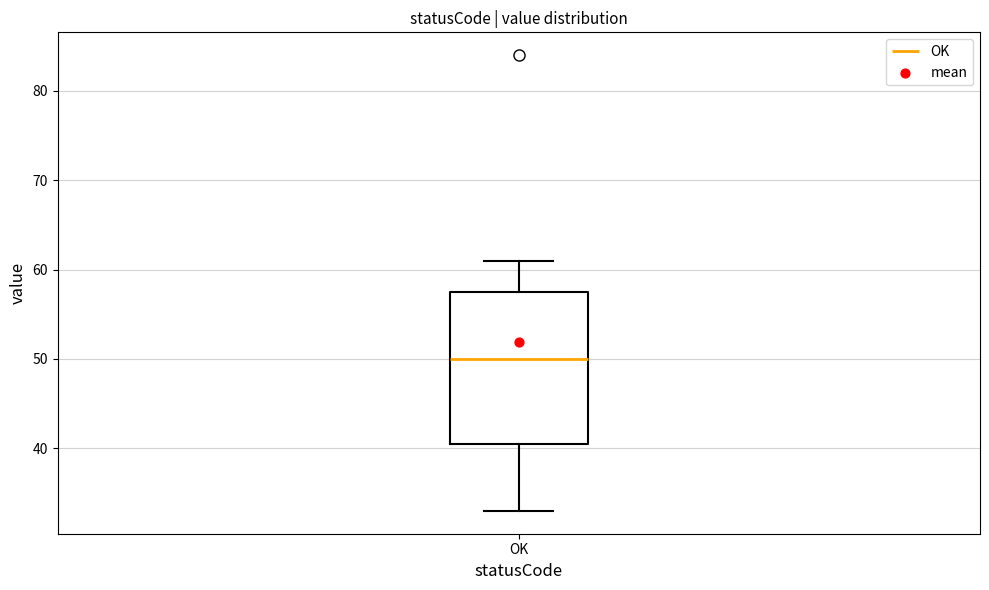

Transcribe this box plot: give where the median line is, the range the box spans, and where the two whiskers end, as read against the y-axis. The values are not printed on the chart, so give them approximately, as read against the axis.

median 50, box 41 to 58, whiskers 33 to 61